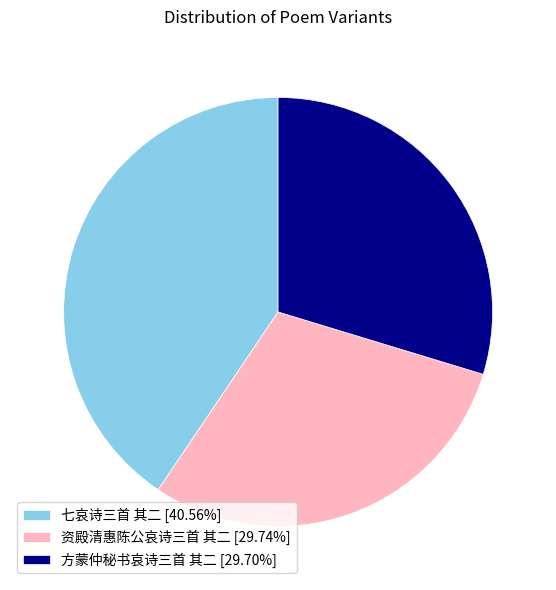

True or false: 方蒙仲秘书哀诗三首 其二 accounts for 30% of the total.

True